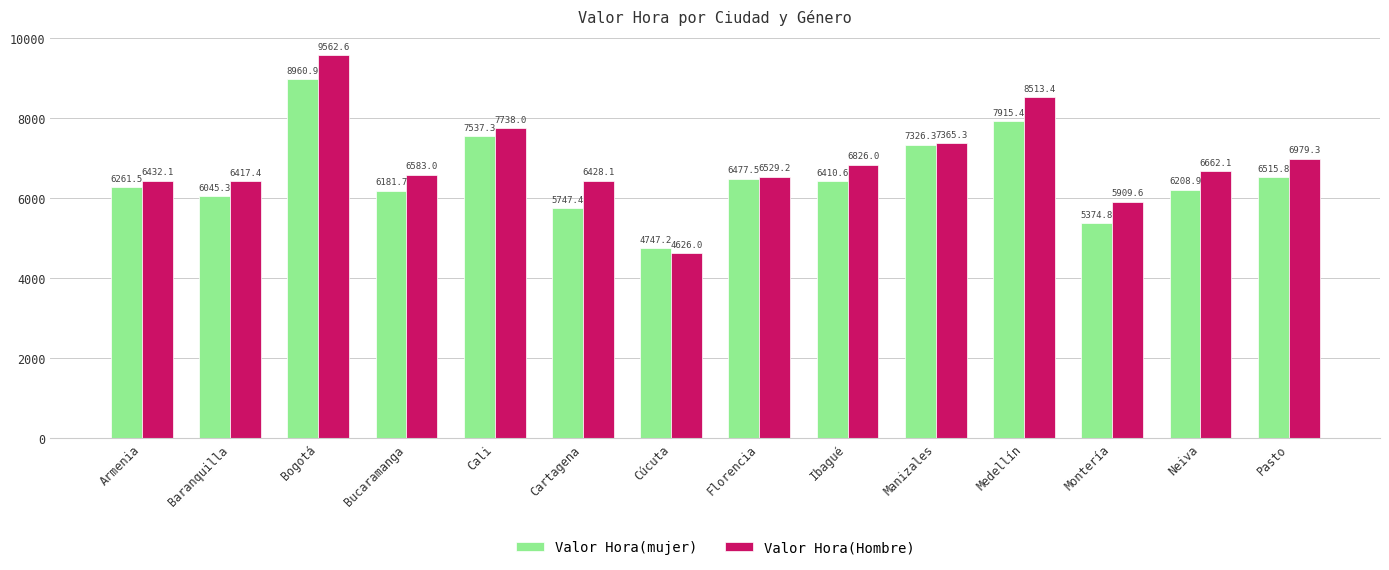

What is the label of the 6th bar from the left?

Cartagena